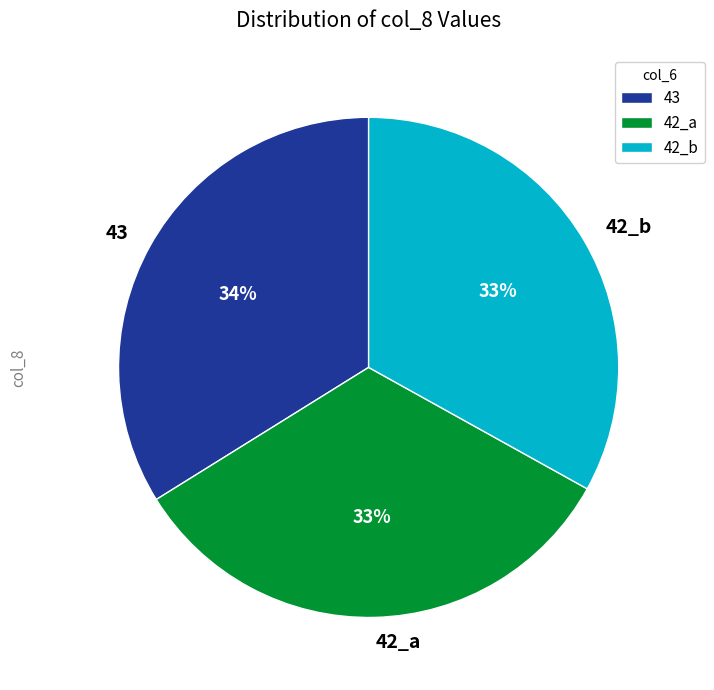

Which category has the biggest portion of the pie?

43